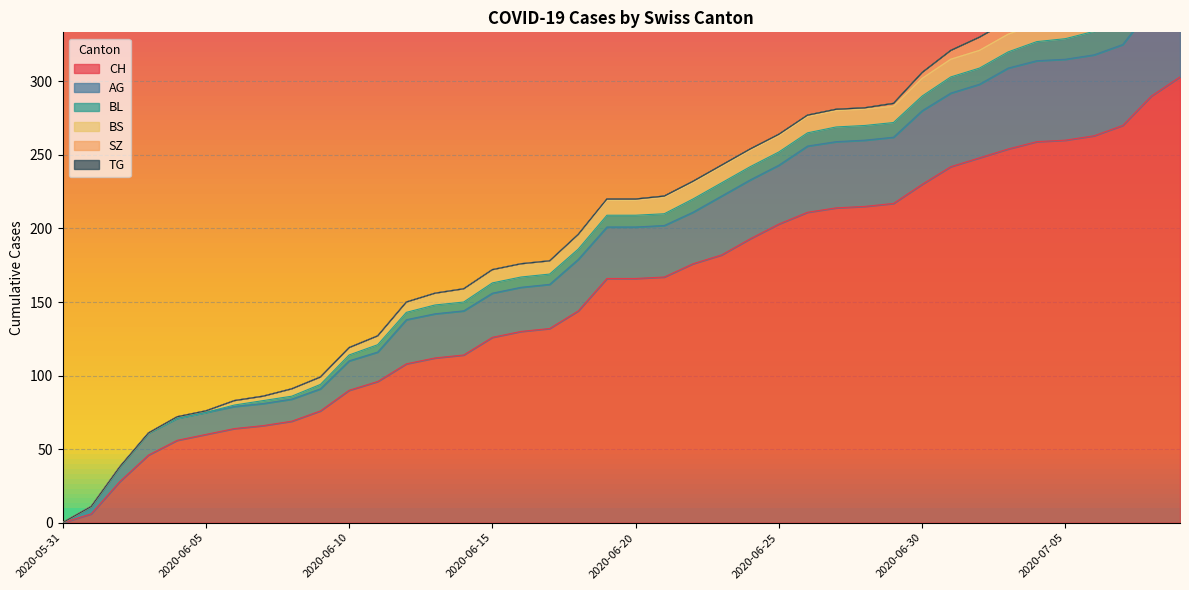

How many data points does each series have?

40